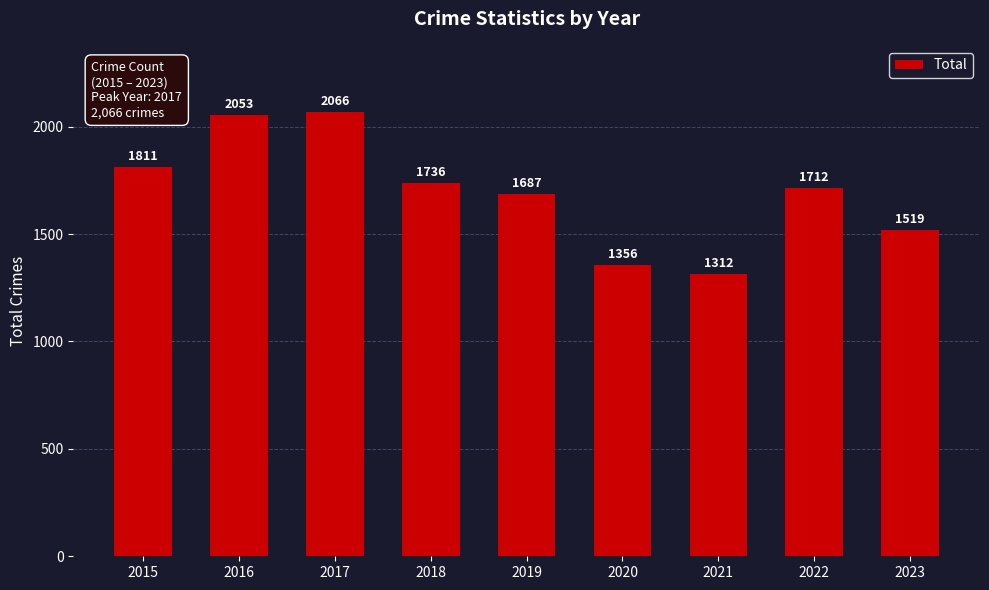

What is the difference between the maximum and minimum values?

754